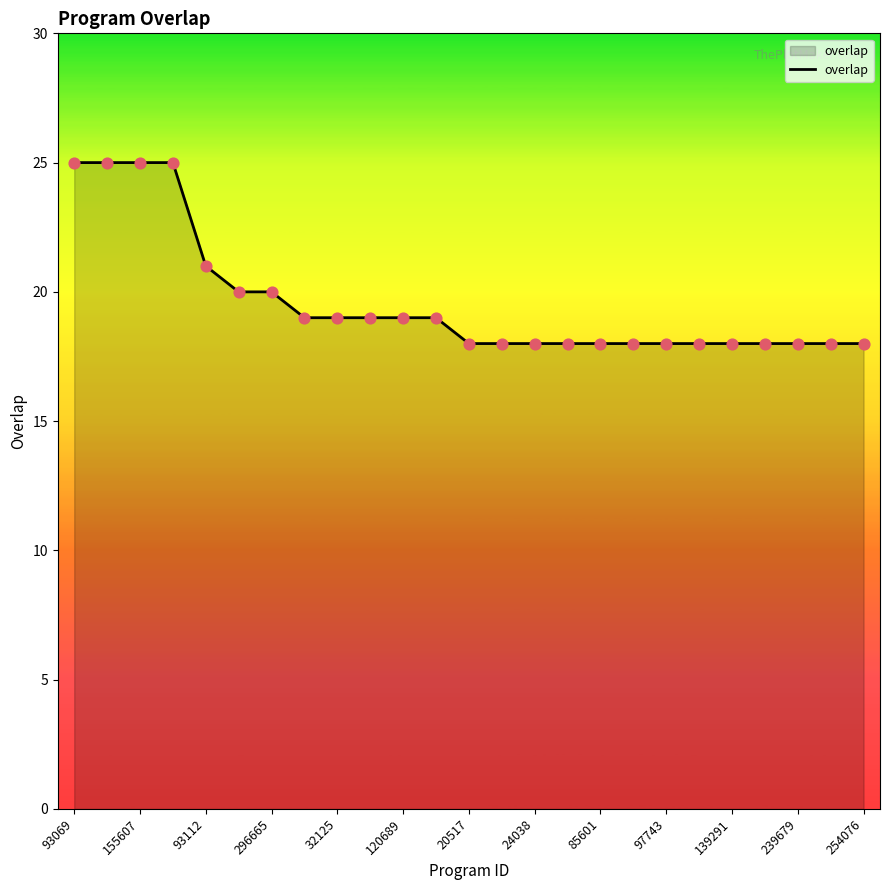

What is the difference between the maximum and minimum values?

7